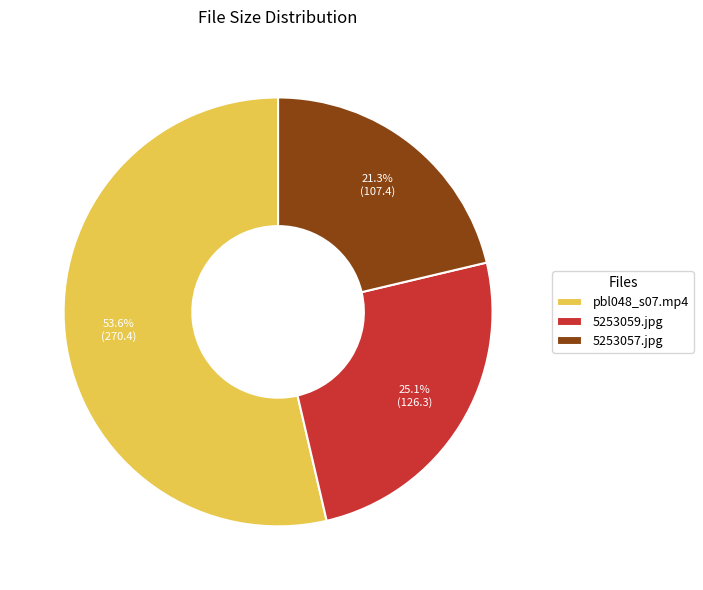

To the nearest percent, what is the difference between the pbl048_s07.mp4 and 5253057.jpg slice percentages?

32%